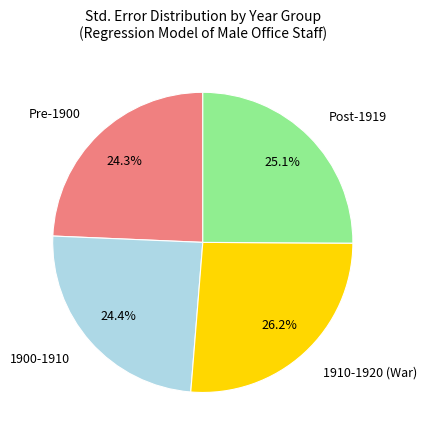

Is there a majority slice in this chart?

No